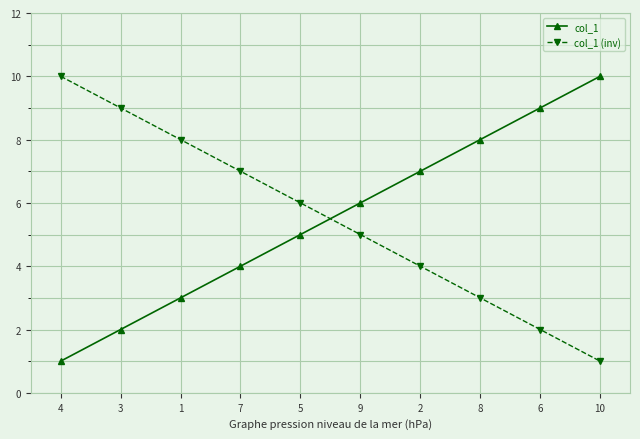

How many lines are shown in the chart?

2